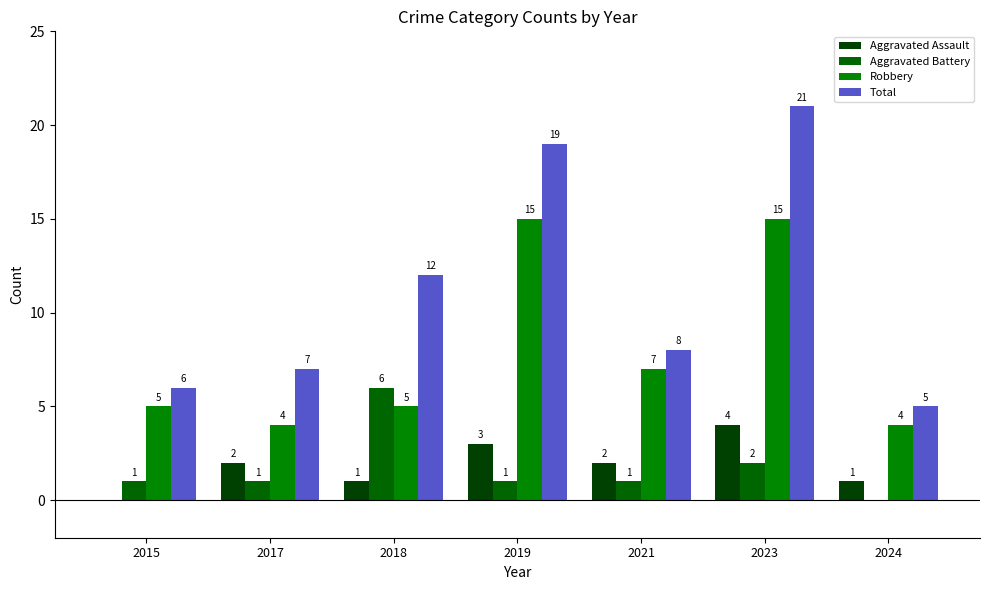

Reading left to right, extract all data points from this chart.

Aggravated Assault: 2015=0	2017=2	2018=1	2019=3	2021=2	2023=4	2024=1
Aggravated Battery: 2015=1	2017=1	2018=6	2019=1	2021=1	2023=2	2024=0
Robbery: 2015=5	2017=4	2018=5	2019=15	2021=7	2023=15	2024=4
Total: 2015=6	2017=7	2018=12	2019=19	2021=8	2023=21	2024=5